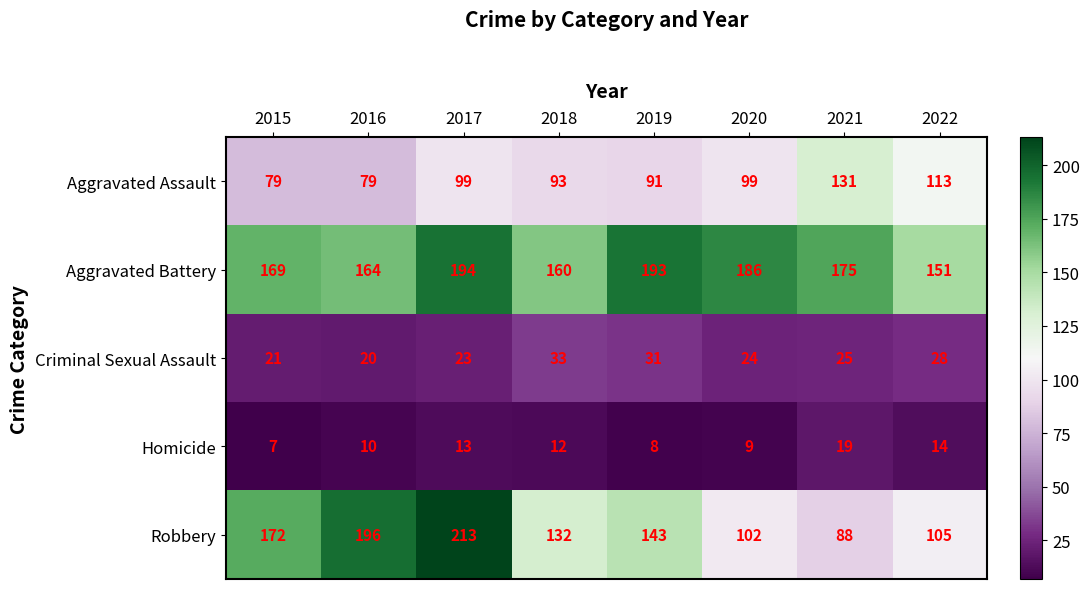

Between 2016 and 2022, which series saw the biggest shift?

Robbery